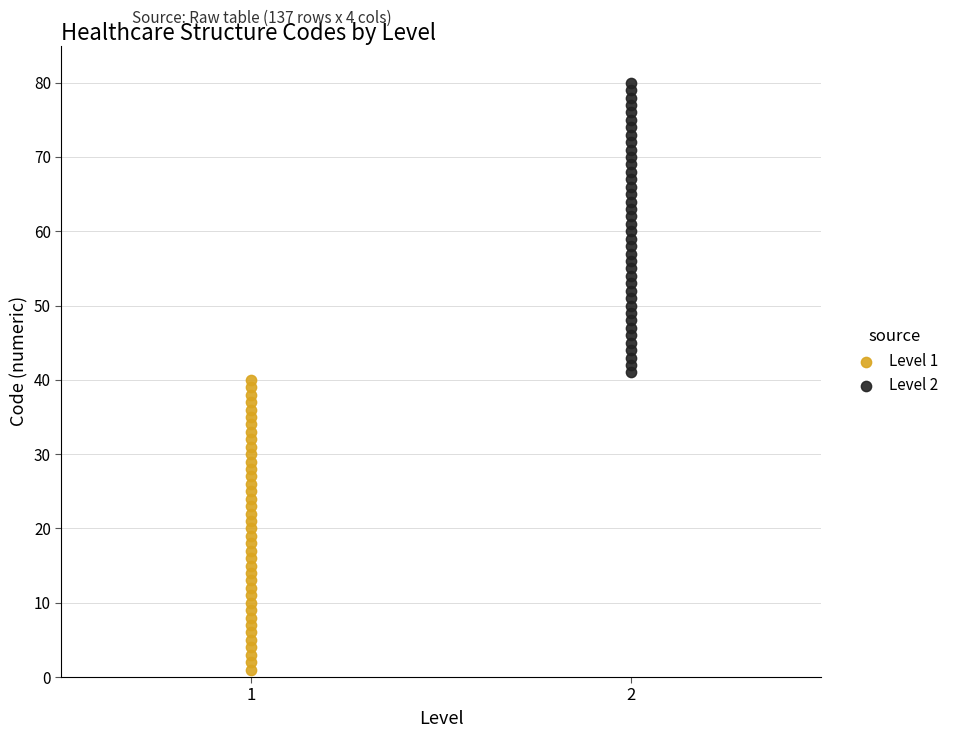

Which series contains the lowest Y value?

Level 1